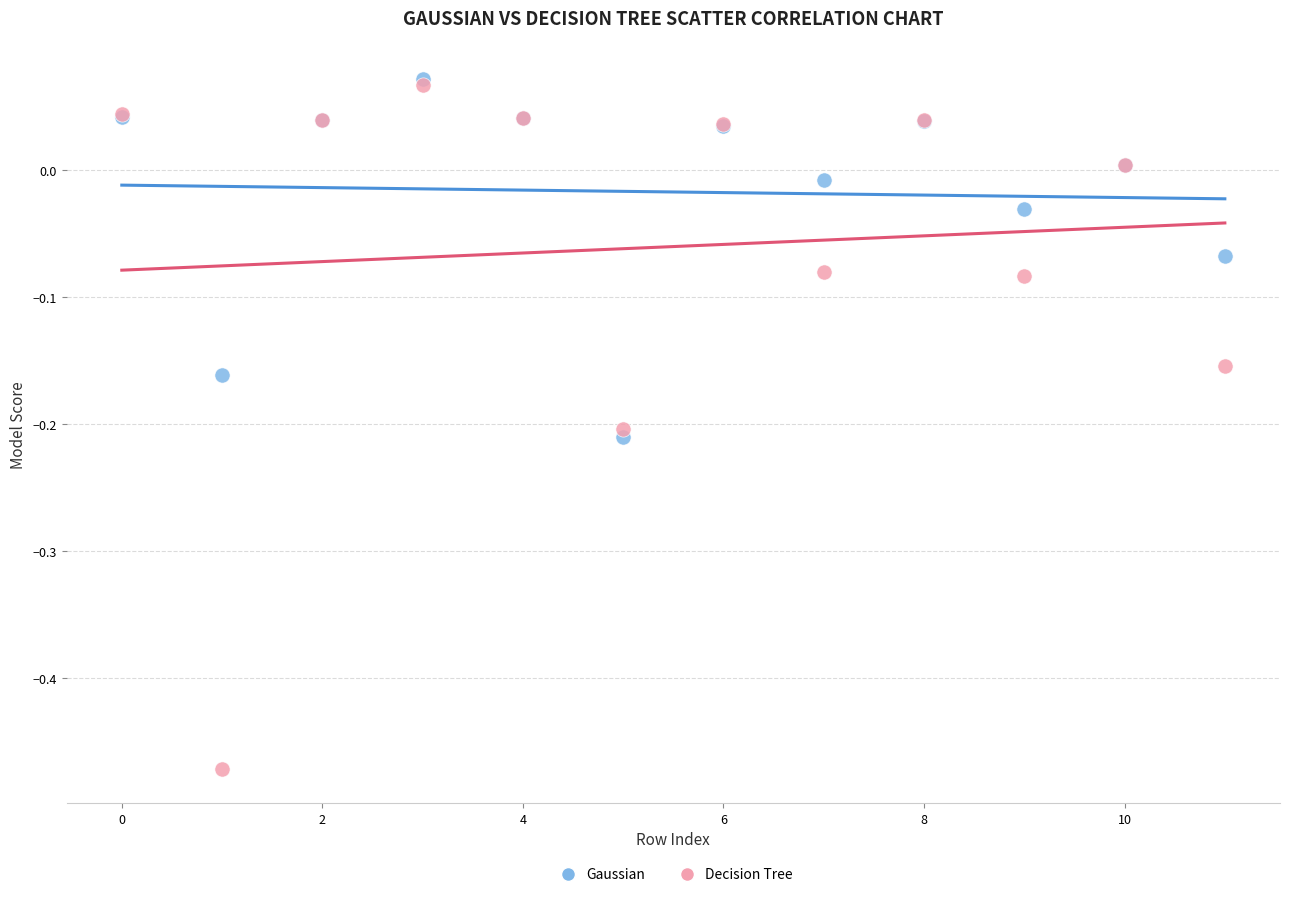

What are all the series names shown in the legend?

Gaussian, Decision Tree